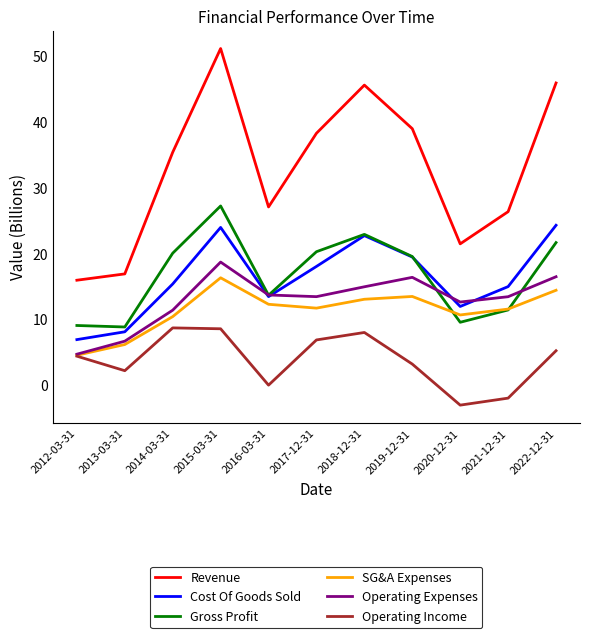

How many lines are shown in the chart?

6